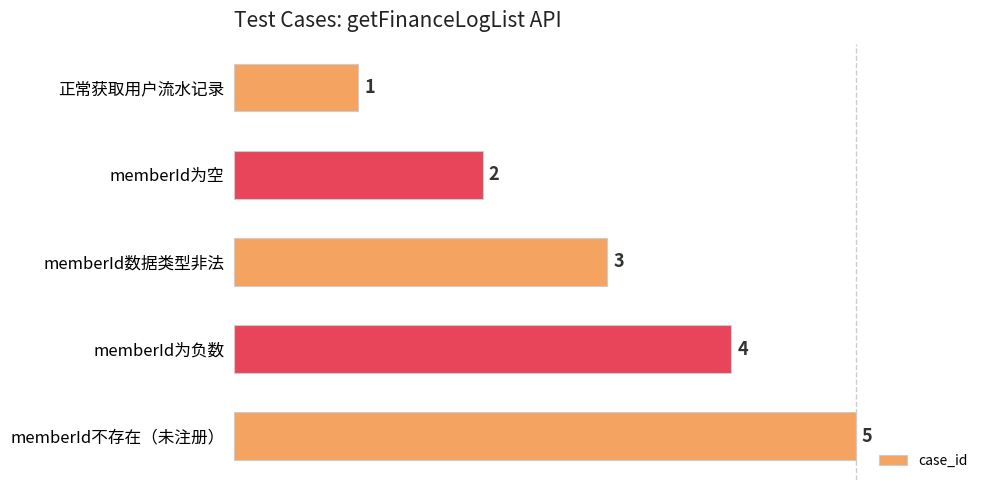

What is the label of the 4th bar from the top?

memberId为负数